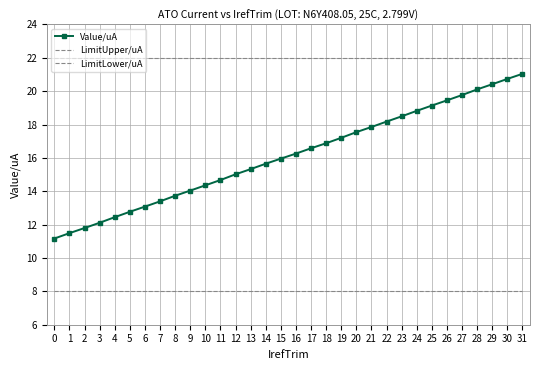

True or false: LimitLower/uA has more than 1 points higher than both neighbors.

False